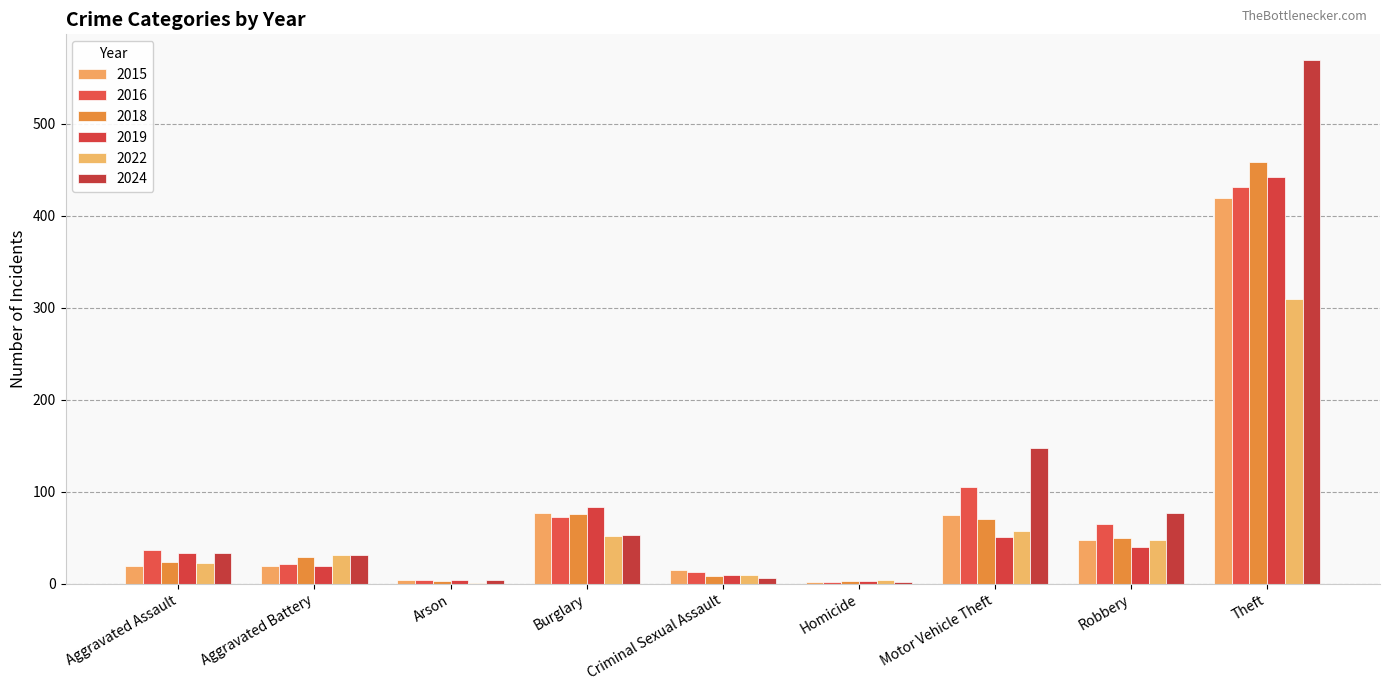

What is the average value of the 2024 series?

103